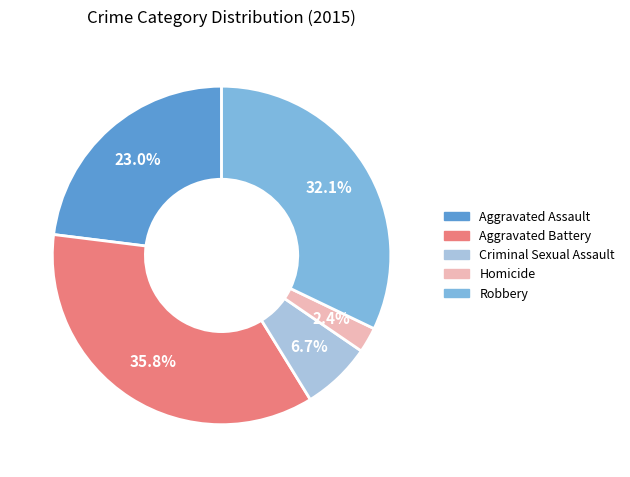

To the nearest percent, what is the difference between the largest and smallest slice percentages?

33%